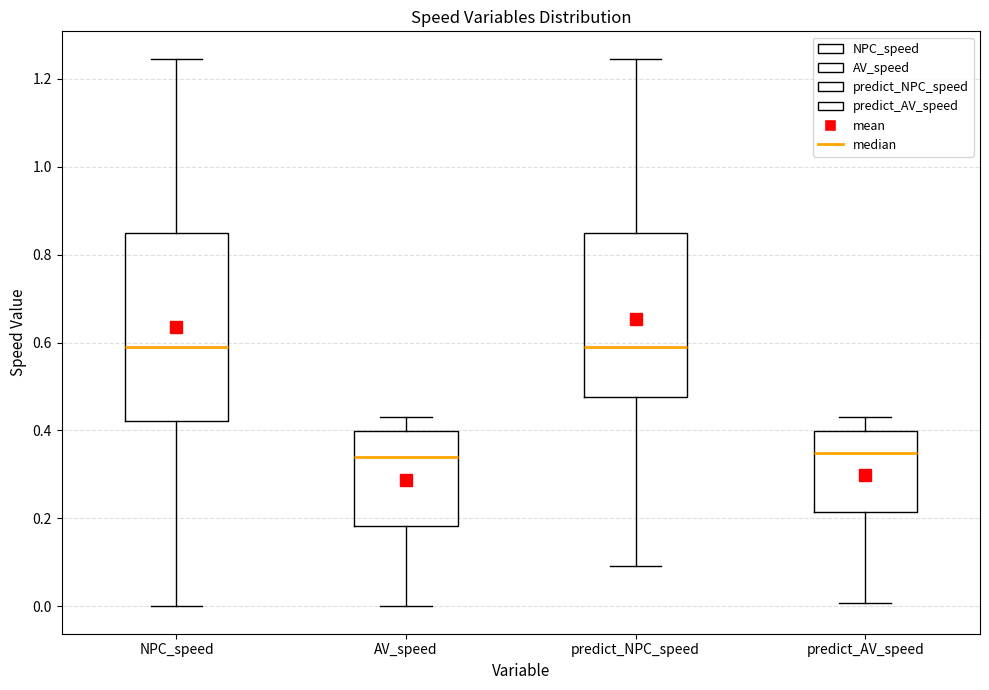

Reading left to right, transcribe this box plot: for each box, give where its median line is, the range the box spans, and where its two whiskers end, as read against the y-axis. The values are not printed on the chart, so give them approximately, as read against the axis.

NPC_speed: median 0.58, box 0.42 to 0.84, whiskers 0.00 to 1.24
AV_speed: median 0.34, box 0.18 to 0.40, whiskers 0.00 to 0.44
predict_NPC_speed: median 0.58, box 0.48 to 0.84, whiskers 0.10 to 1.24
predict_AV_speed: median 0.34, box 0.22 to 0.40, whiskers 0.00 to 0.44